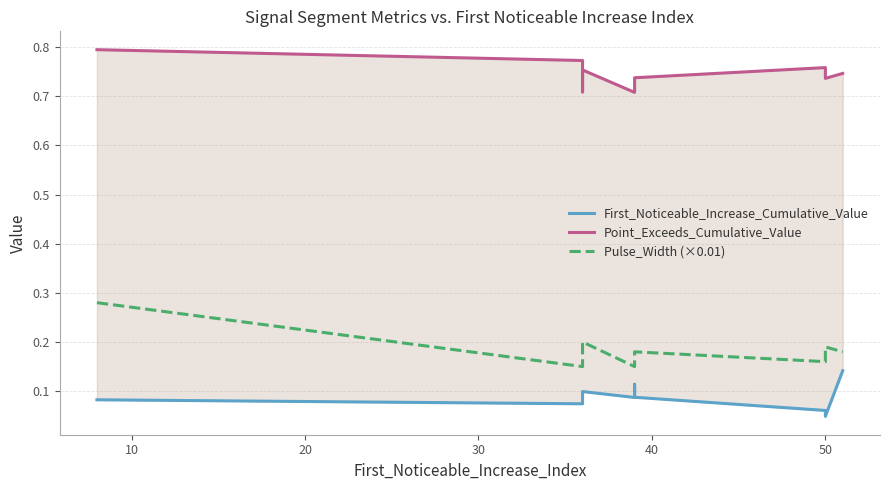

The First_Noticeable_Increase_Cumulative_Value series shows 0.1 at 0. True or false?

False